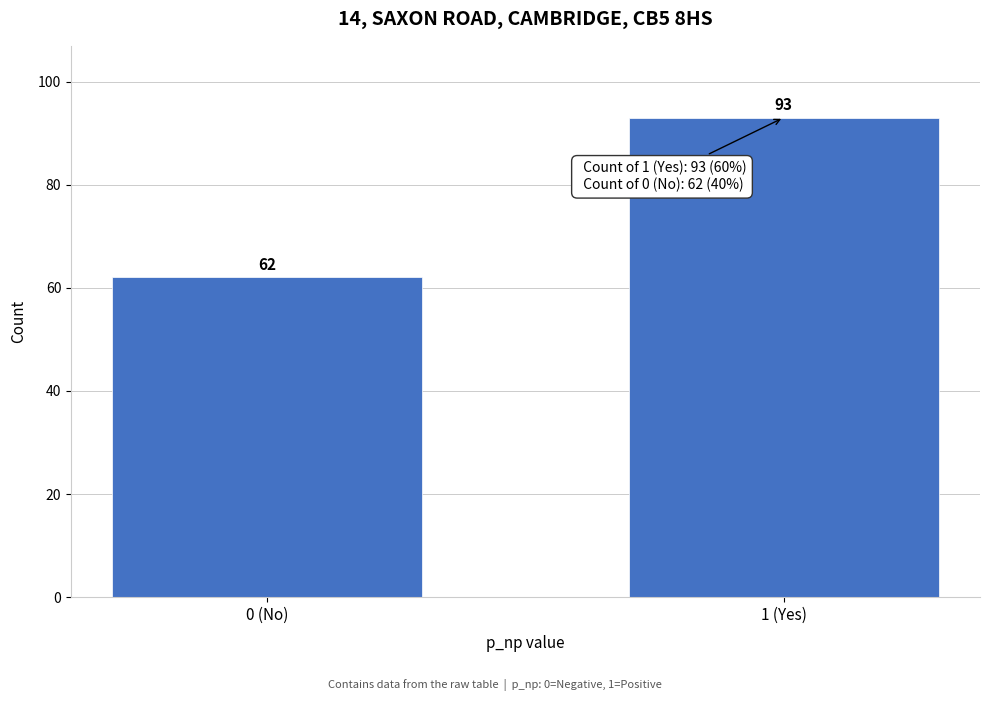

Reading right to left, extract all data points from this chart.

93	62